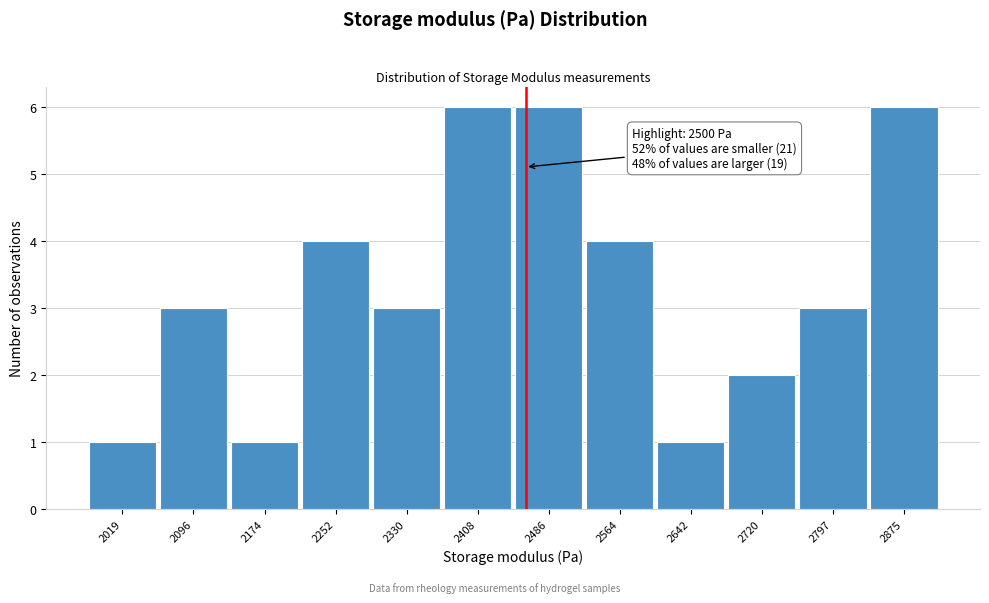

Reading left to right, transcribe all the data shown in this chart.

1	3	1	4	3	6	6	4	1	2	3	6